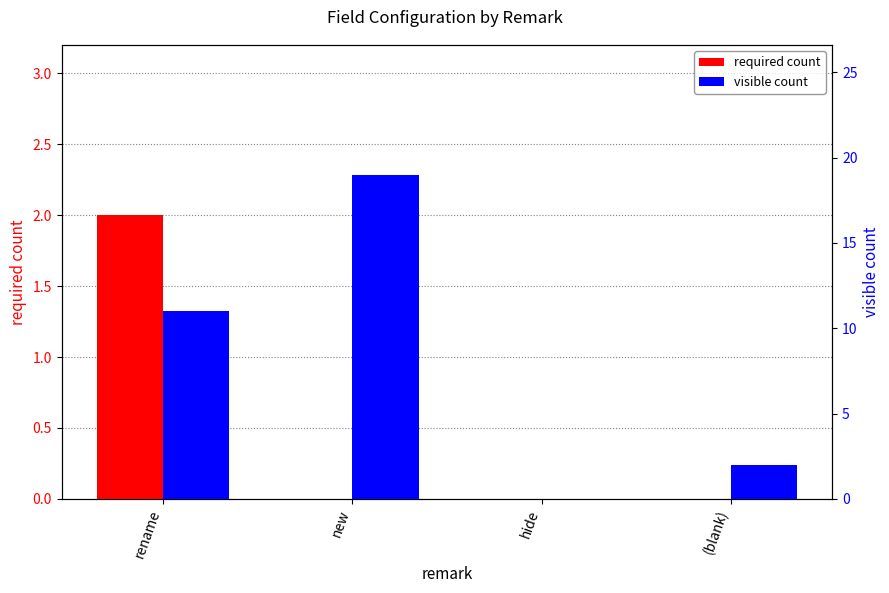

How many data points in required count are above 0?

1